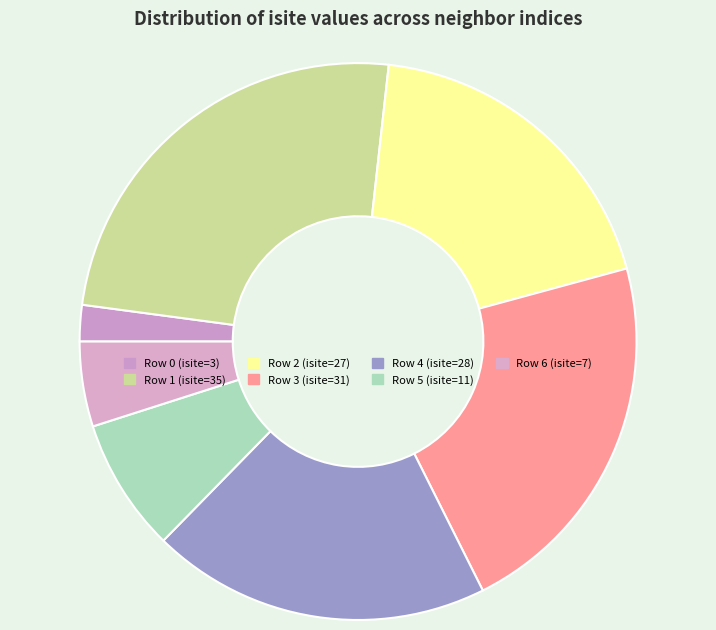

How many segments does this pie chart have?

7